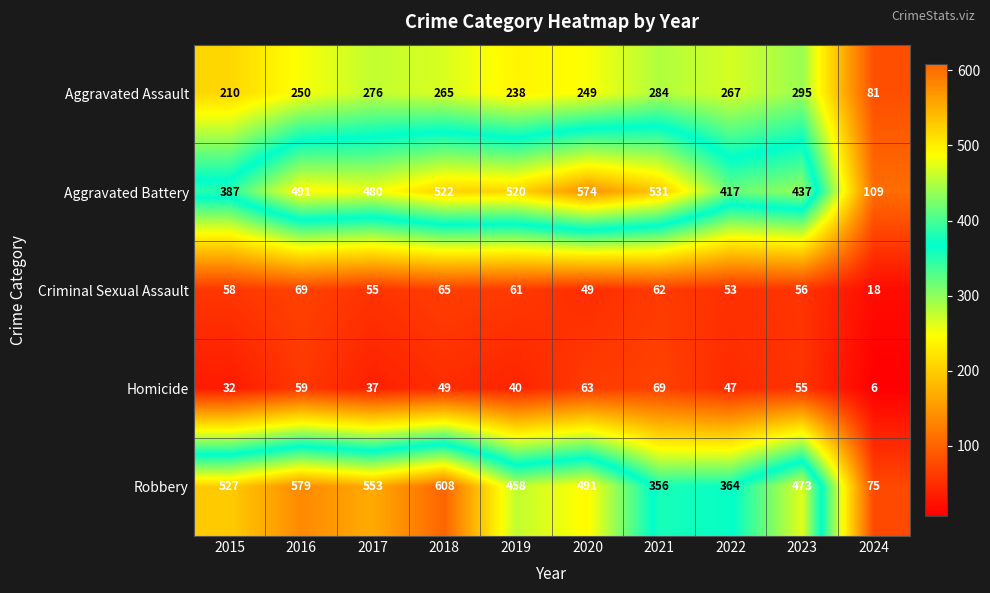

What is the average value of the Homicide series?

46